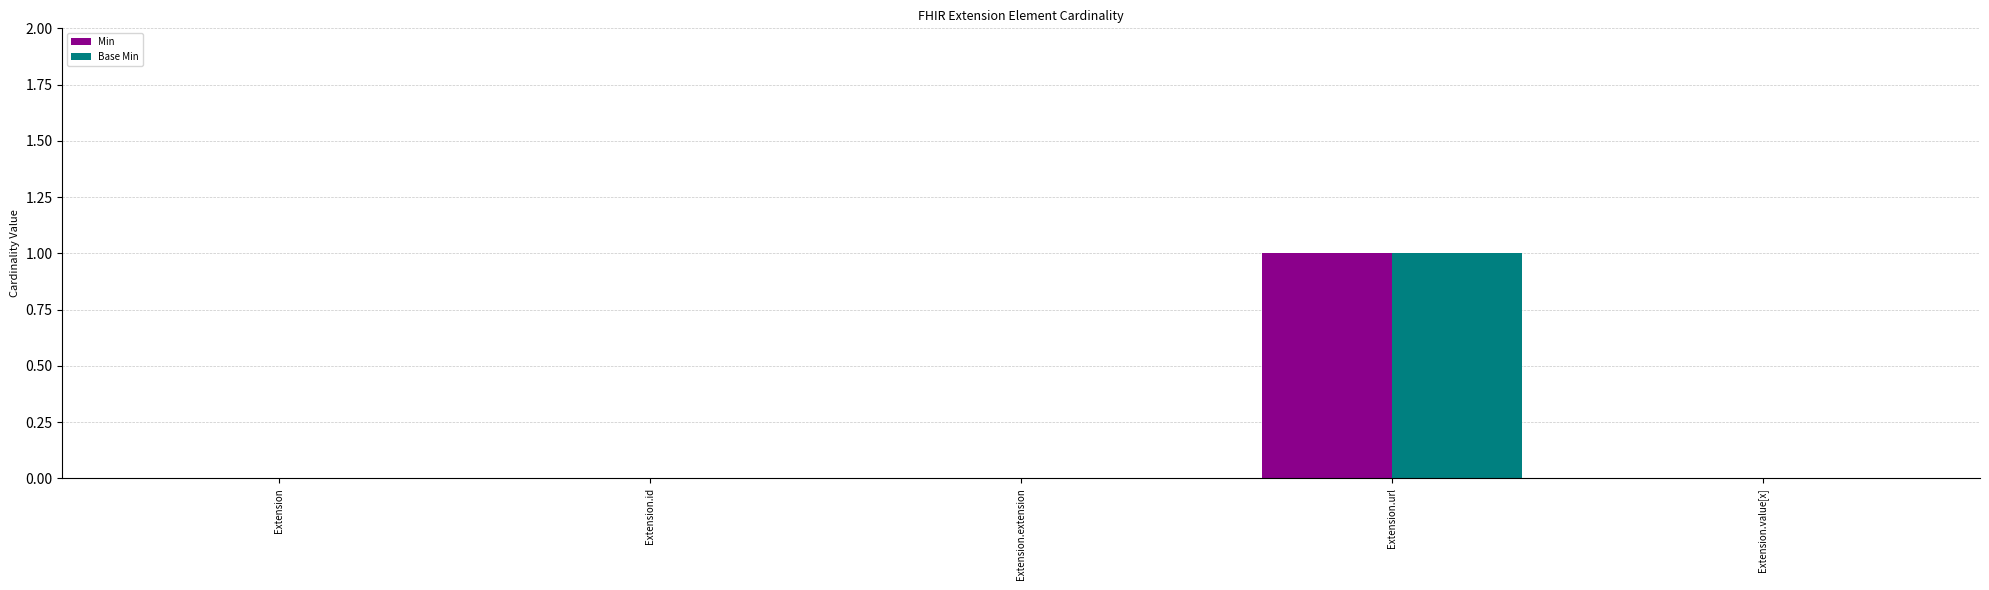

The value of Min at Extension.value[x] is 0. True or false?

True